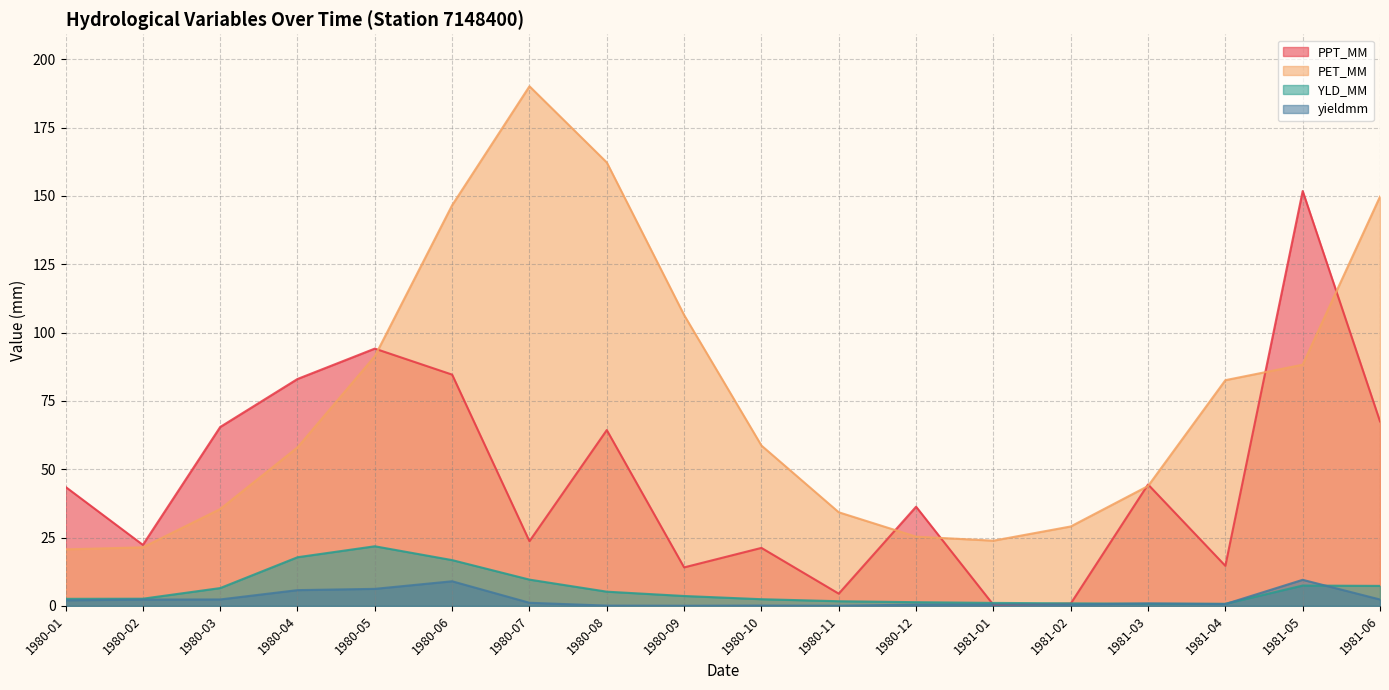

What are all the series names shown in the legend?

PPT_MM, PET_MM, YLD_MM, yieldmm